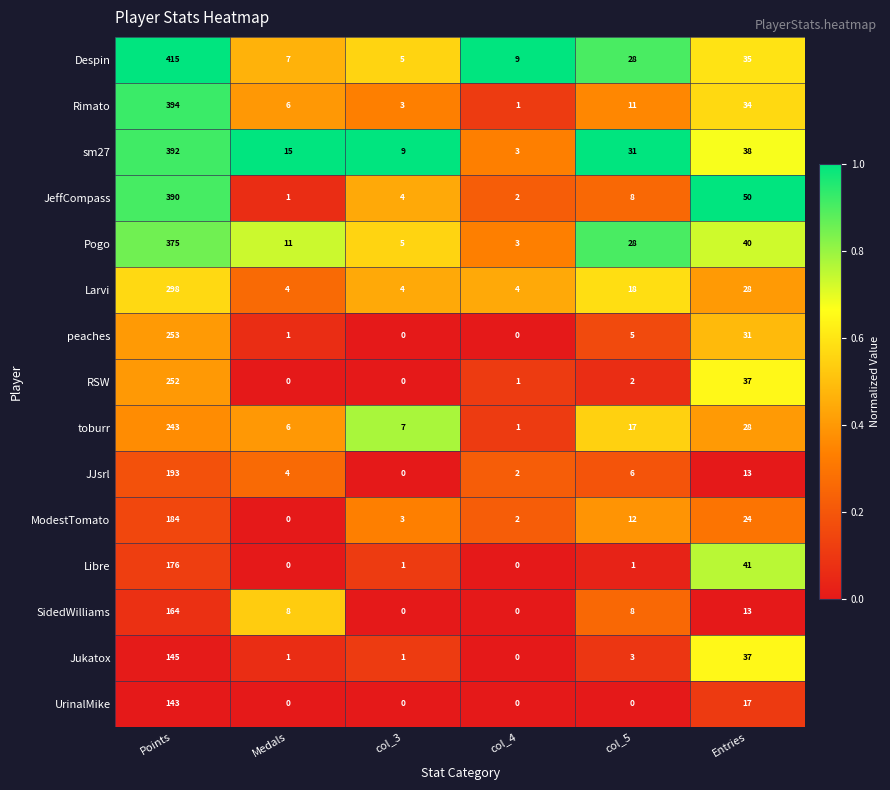

Between Points and Medals, which series saw the biggest shift?

Despin